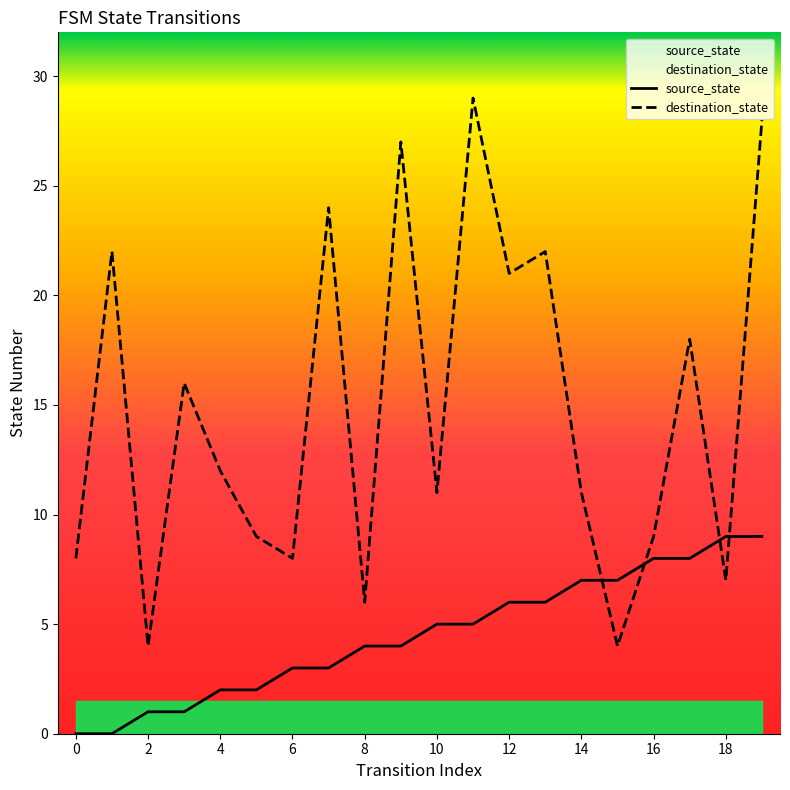

What is the value of the source_state point at the 15th from the left?

7